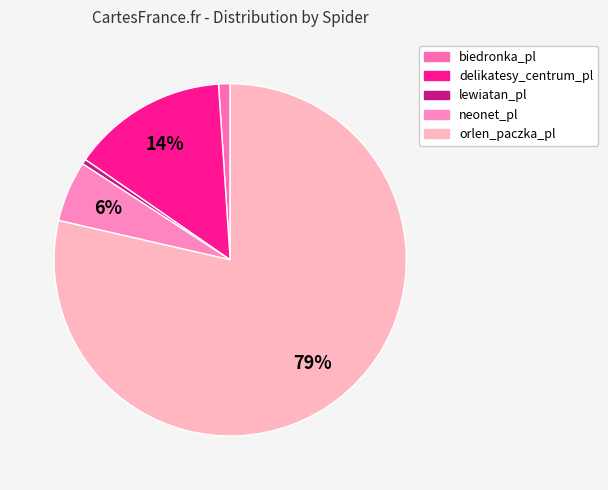

Which has a higher value, biedronka_pl or lewiatan_pl?

biedronka_pl